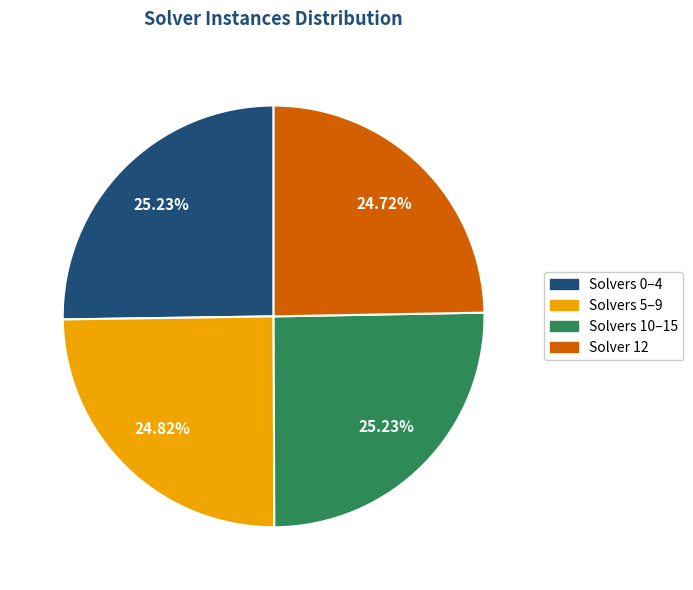

Does any single category account for the majority?

No